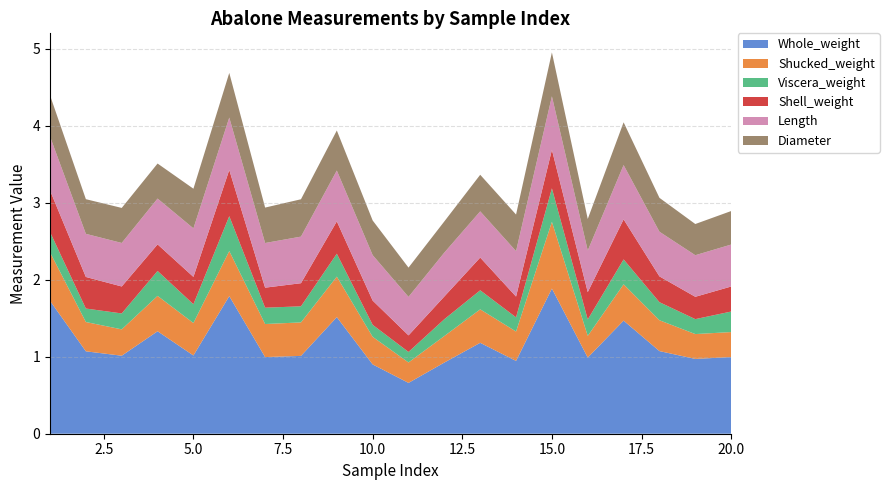

Reading left to right, what are all the values shown in this chart?

Whole_weight: 1=1.7	2=1.1	3=1.0	4=1.3	5=1.0	6=1.8	7=1.0	8=1.0	9=1.5	10=0.9	11=0.7	12=0.9	13=1.2	14=0.9	15=1.9	16=1.0	17=1.5	18=1.1	19=1.0	20=1.0
Shucked_weight: 1=0.6	2=0.4	3=0.3	4=0.5	5=0.4	6=0.6	7=0.4	8=0.4	9=0.5	10=0.4	11=0.3	12=0.3	13=0.4	14=0.4	15=0.9	16=0.3	17=0.5	18=0.4	19=0.3	20=0.3
Viscera_weight: 1=0.3	2=0.2	3=0.2	4=0.3	5=0.2	6=0.5	7=0.2	8=0.2	9=0.3	10=0.2	11=0.1	12=0.2	13=0.2	14=0.2	15=0.4	16=0.2	17=0.3	18=0.2	19=0.2	20=0.3
Shell_weight: 1=0.5	2=0.4	3=0.3	4=0.3	5=0.4	6=0.6	7=0.3	8=0.3	9=0.4	10=0.3	11=0.2	12=0.3	13=0.4	14=0.3	15=0.5	16=0.4	17=0.5	18=0.3	19=0.3	20=0.3
Length: 1=0.7	2=0.6	3=0.6	4=0.6	5=0.6	6=0.7	7=0.6	8=0.6	9=0.7	10=0.6	11=0.5	12=0.6	13=0.6	14=0.6	15=0.7	16=0.5	17=0.7	18=0.6	19=0.5	20=0.5
Diameter: 1=0.5	2=0.5	3=0.5	4=0.5	5=0.5	6=0.6	7=0.5	8=0.5	9=0.5	10=0.5	11=0.4	12=0.4	13=0.5	14=0.5	15=0.6	16=0.4	17=0.6	18=0.4	19=0.4	20=0.4